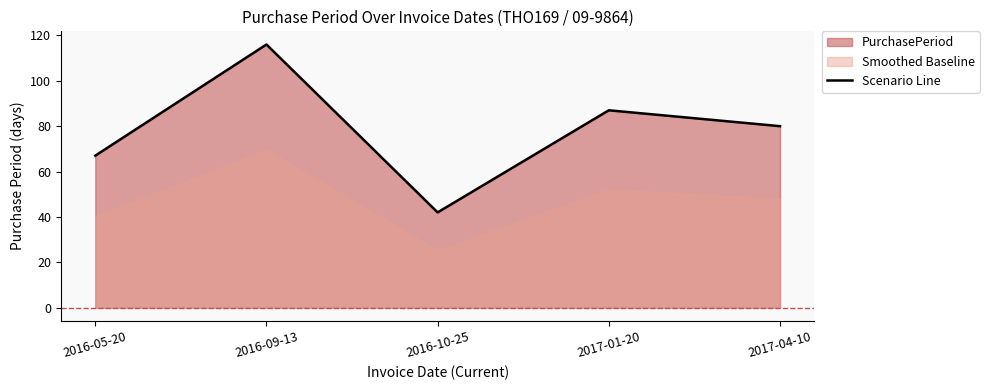

The value at 2017-01-20 is 156. True or false?

False